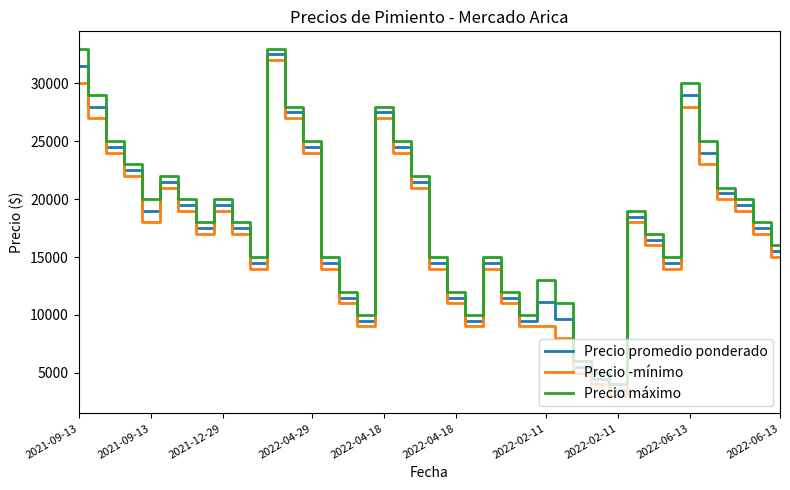

What is the difference between the maximum and minimum values in the Precio máximo series?

29000